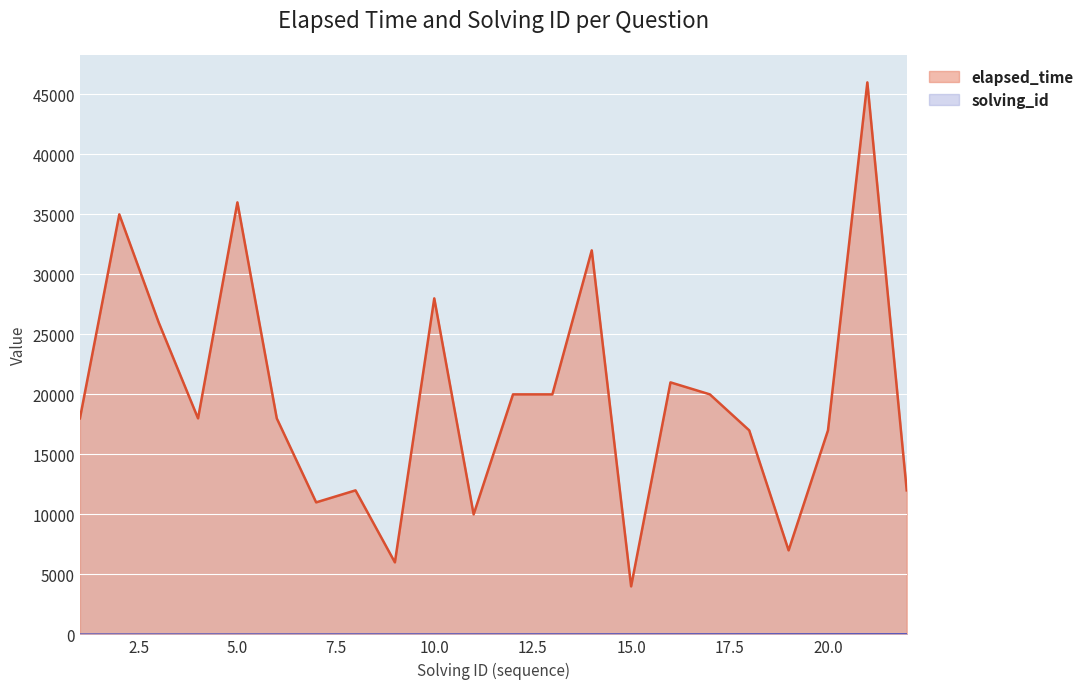

Which has a higher value, 2 or 11?

2